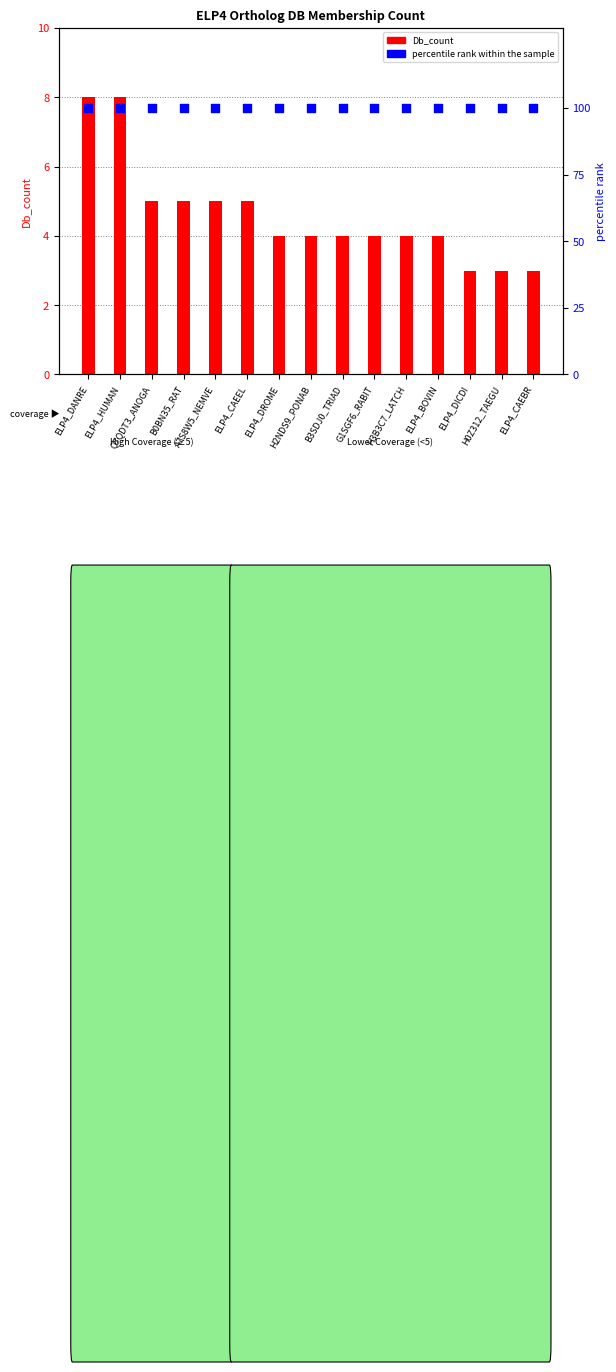

What is the total value across all series at B0BN35_RAT?

105